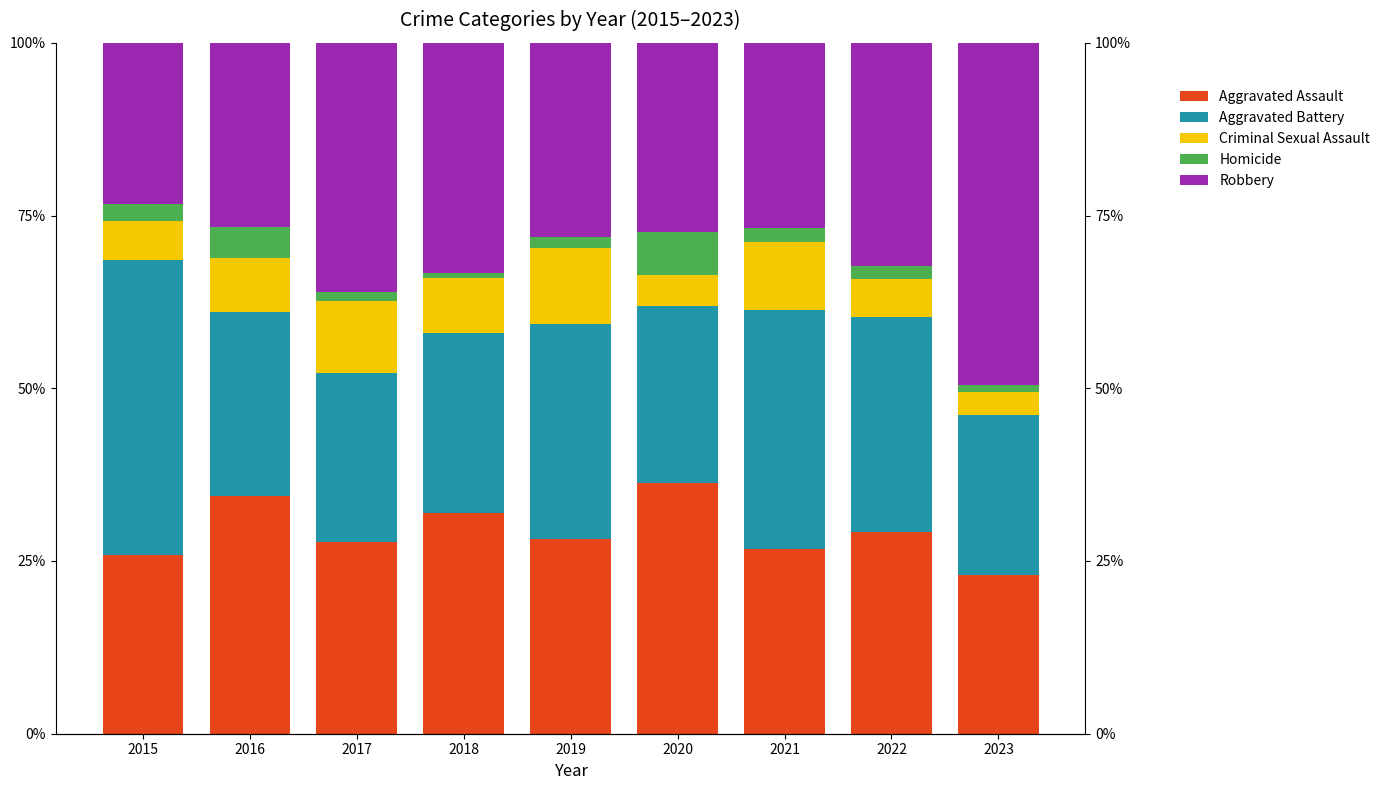

What is the approximate value of Aggravated Battery at 2020?

25.7